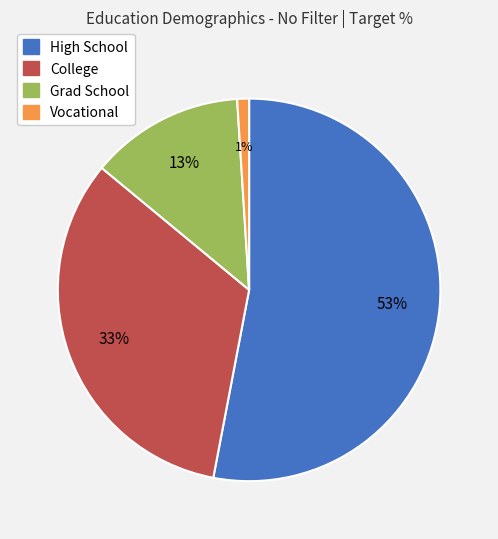

How many slices are in this pie chart?

4